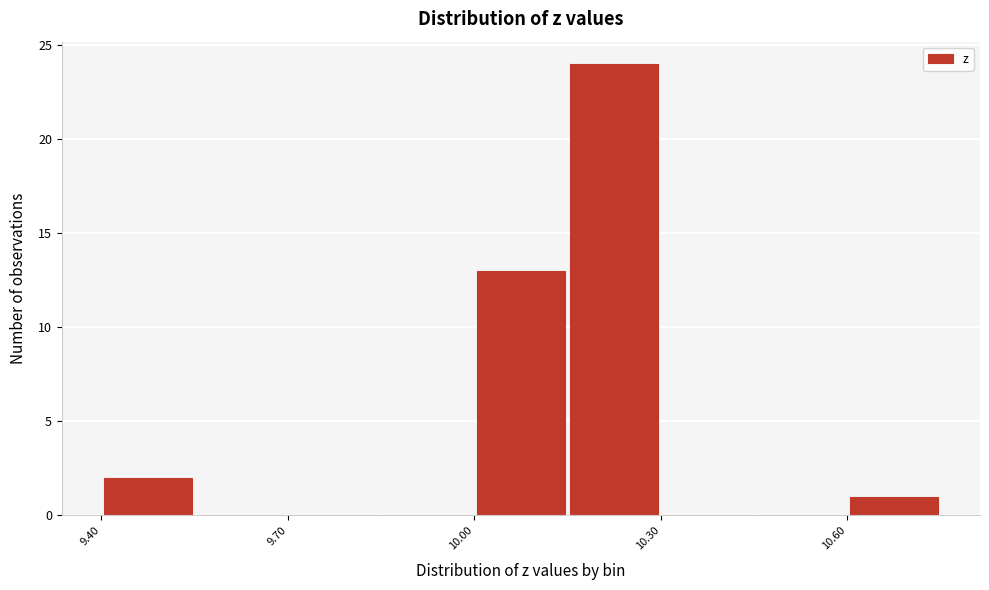

Around what value on the x-axis is the tallest bar? Give the approximate position of its centre, as read against the axis.

10.25